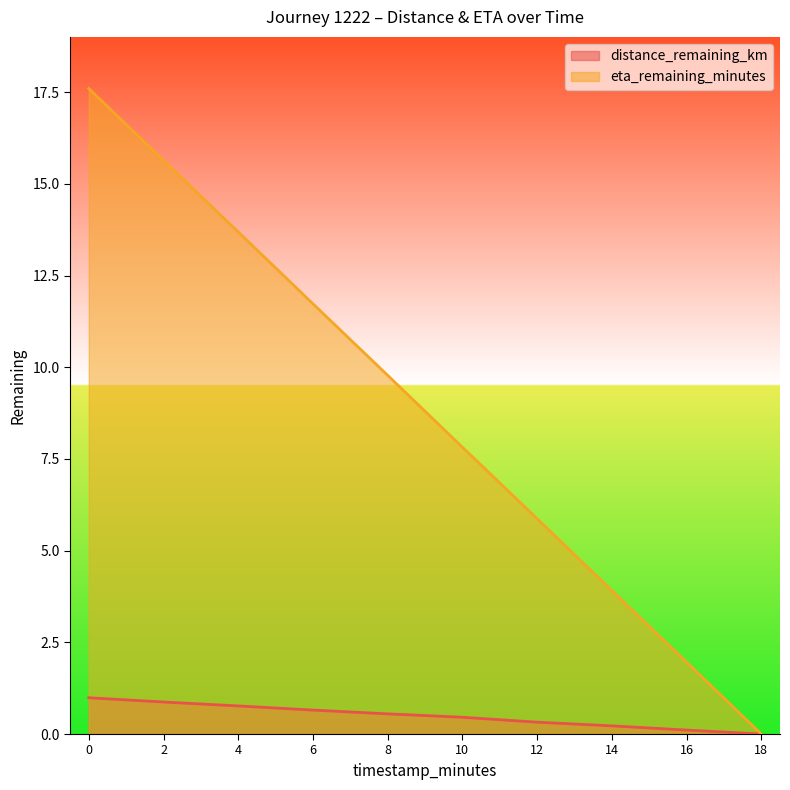

True or false: eta_remaining_minutes and distance_remaining_km cross at least once.

False